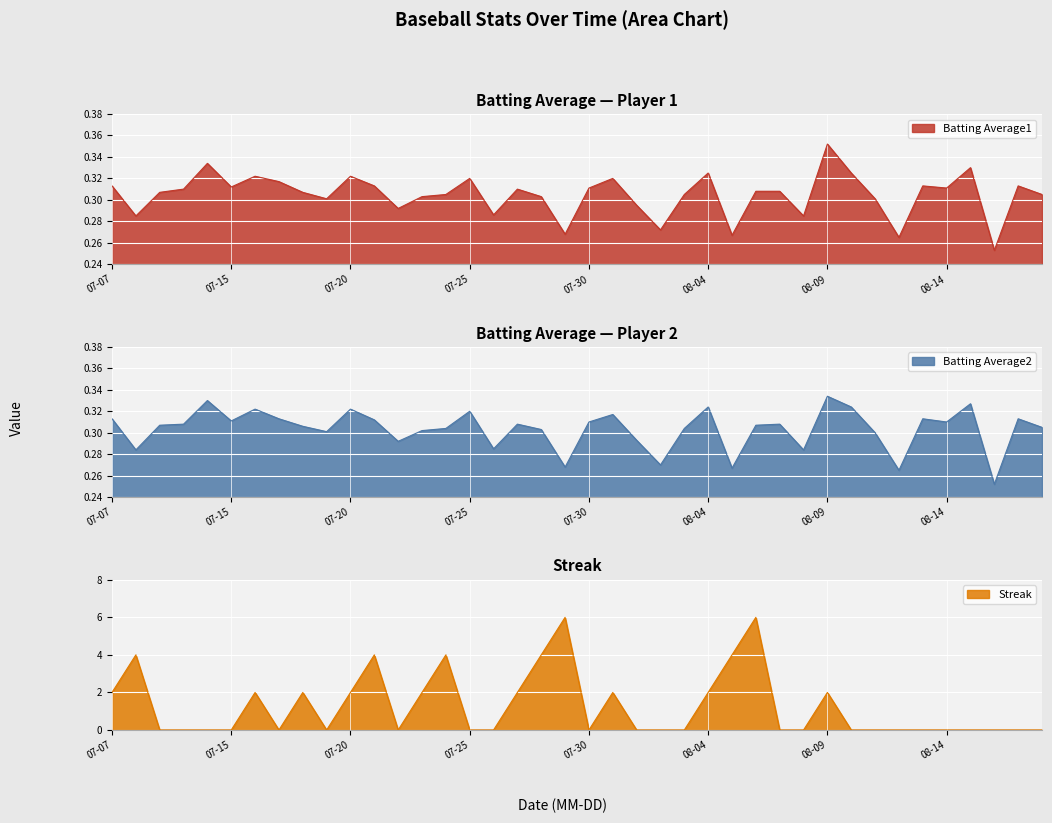

Is it true that Batting Average1 equals 0.5 at 2010-07-22?

False